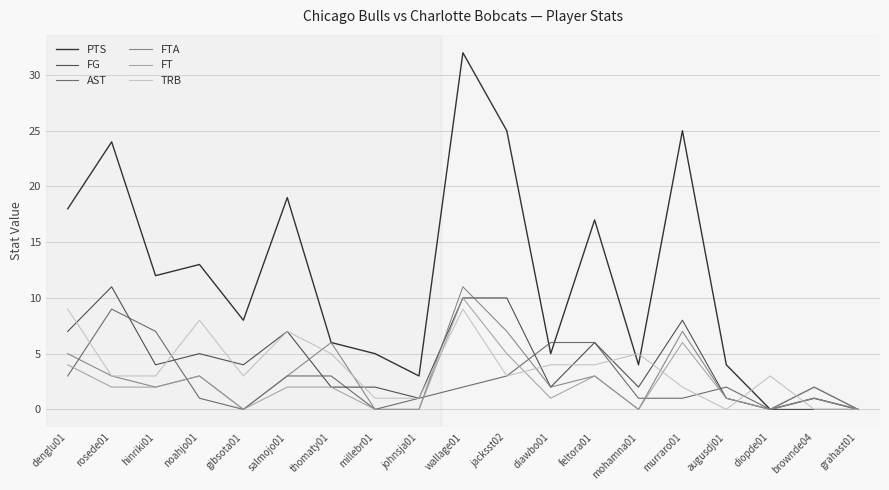

Where is FT nearest to the value 5?

jacksst02